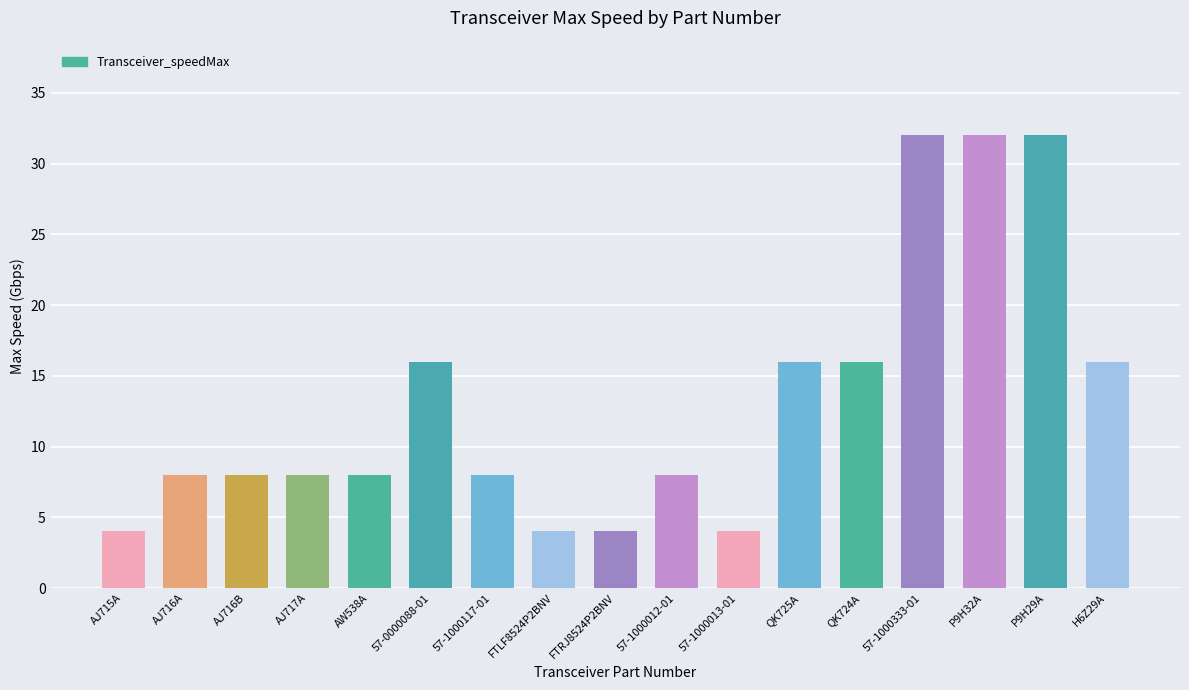

What is the sum of all values?

224